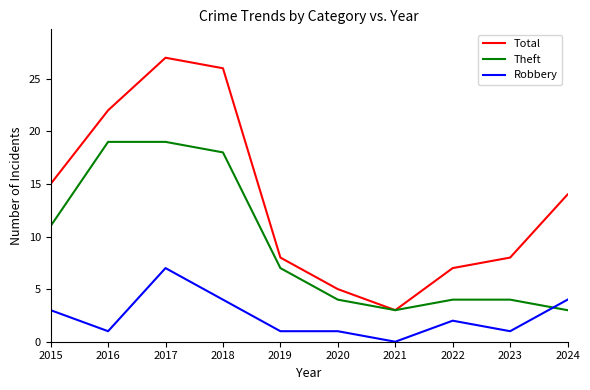

Between 2016 and 2018, which series saw the biggest shift?

Total